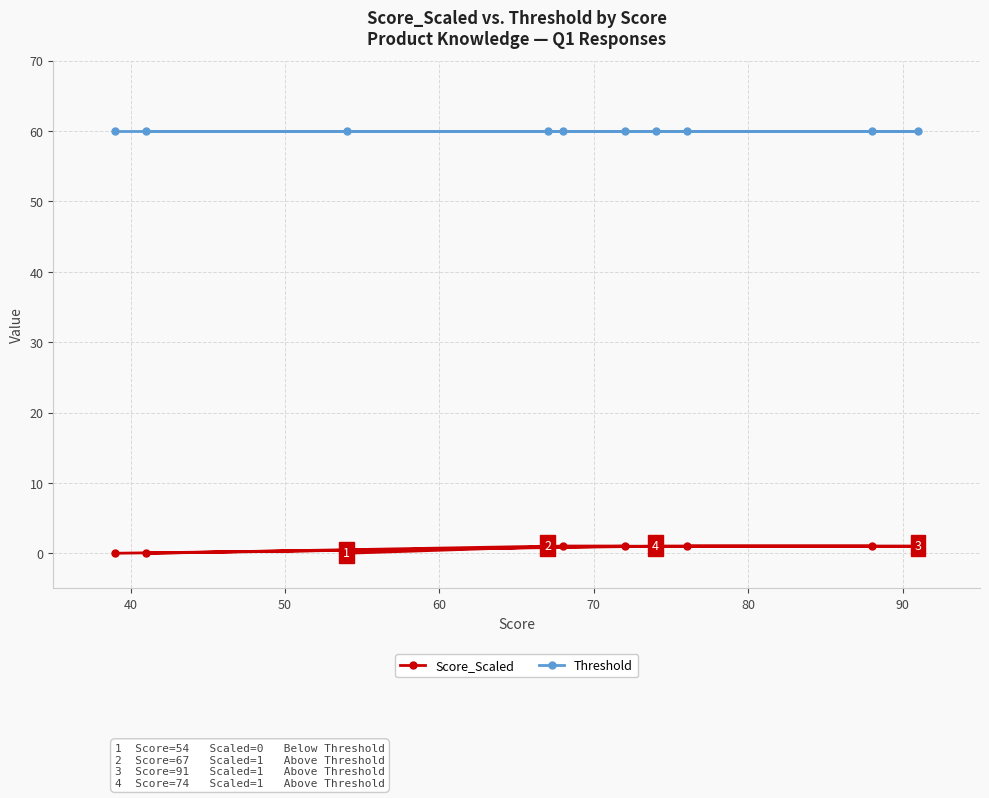

What is the maximum value shown in the chart?

60